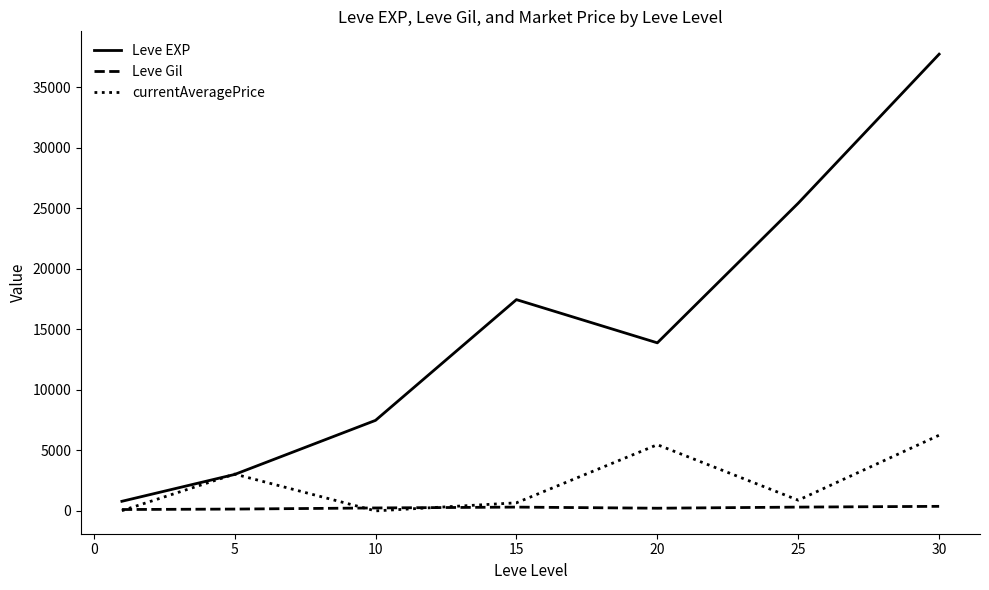

Which series has the largest range (max minus min)?

Leve EXP